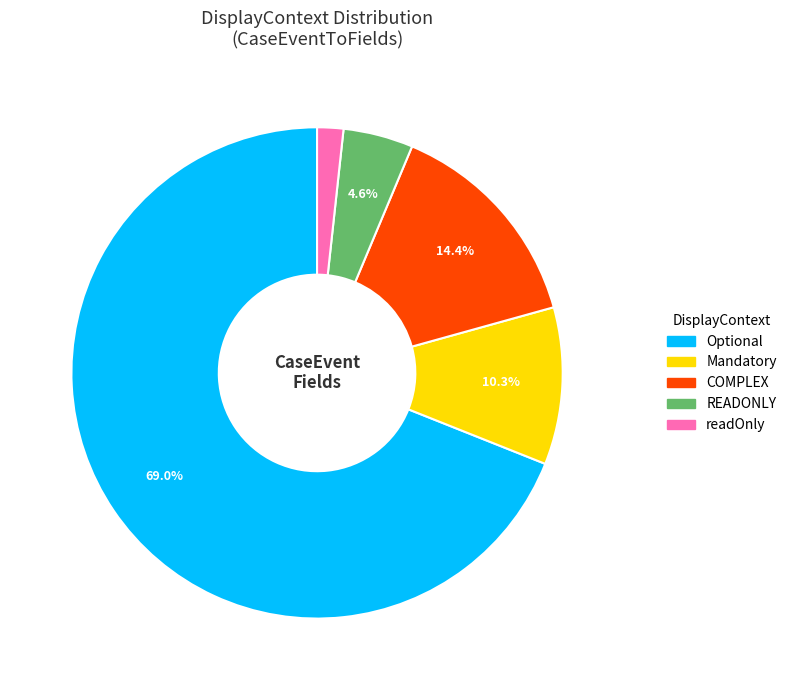

To the nearest percent, what is the difference between the COMPLEX and Optional slice percentages?

55%